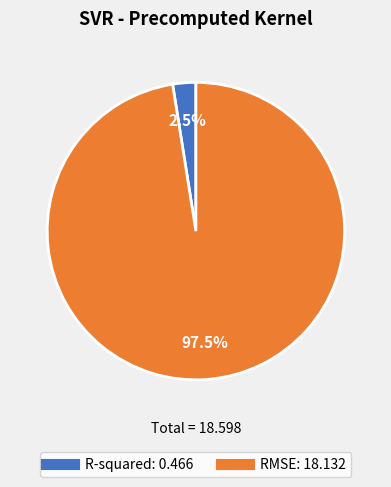

Which slice represents more than half of the pie?

RMSE